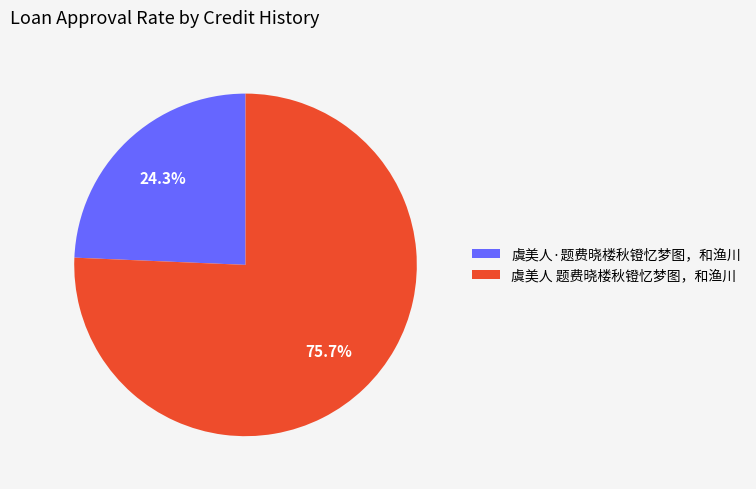

What is the smallest slice in the pie chart?

虞美人·题费晓楼秋镫忆梦图，和渔川